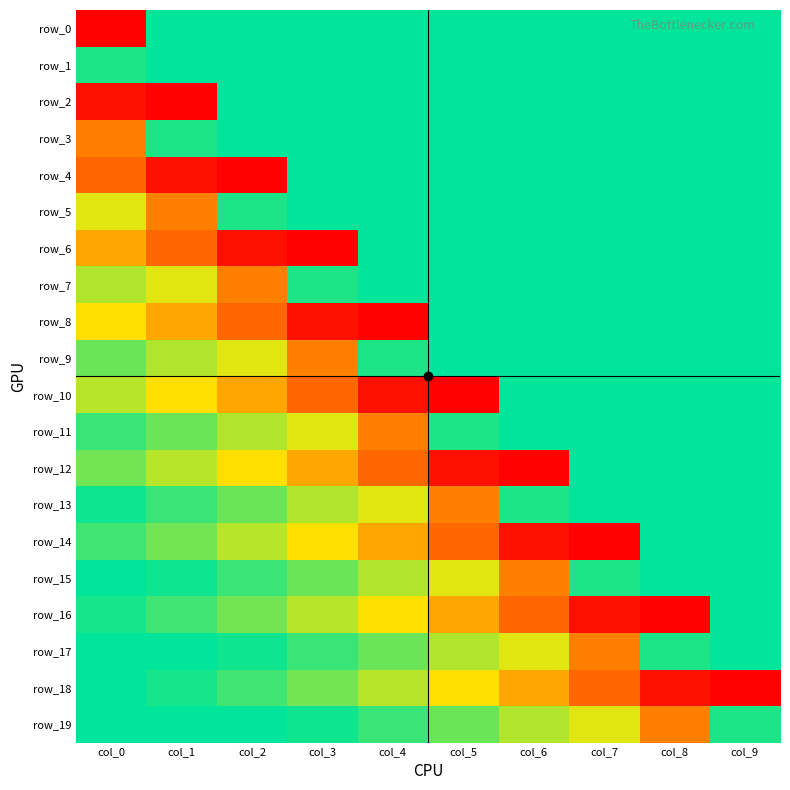

Rank the series at col_8 from highest to lowest value.

row_0, row_1, row_2, row_3, row_4, row_5, row_6, row_7, row_8, row_9, row_10, row_11, row_12, row_13, row_14, row_15, row_17, row_19, row_18, row_16